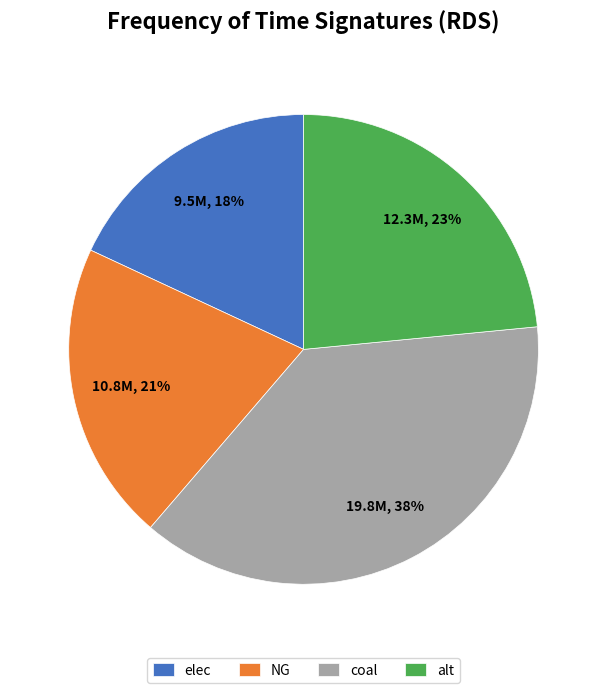

To the nearest percent, what percentage of the pie is elec?

18%